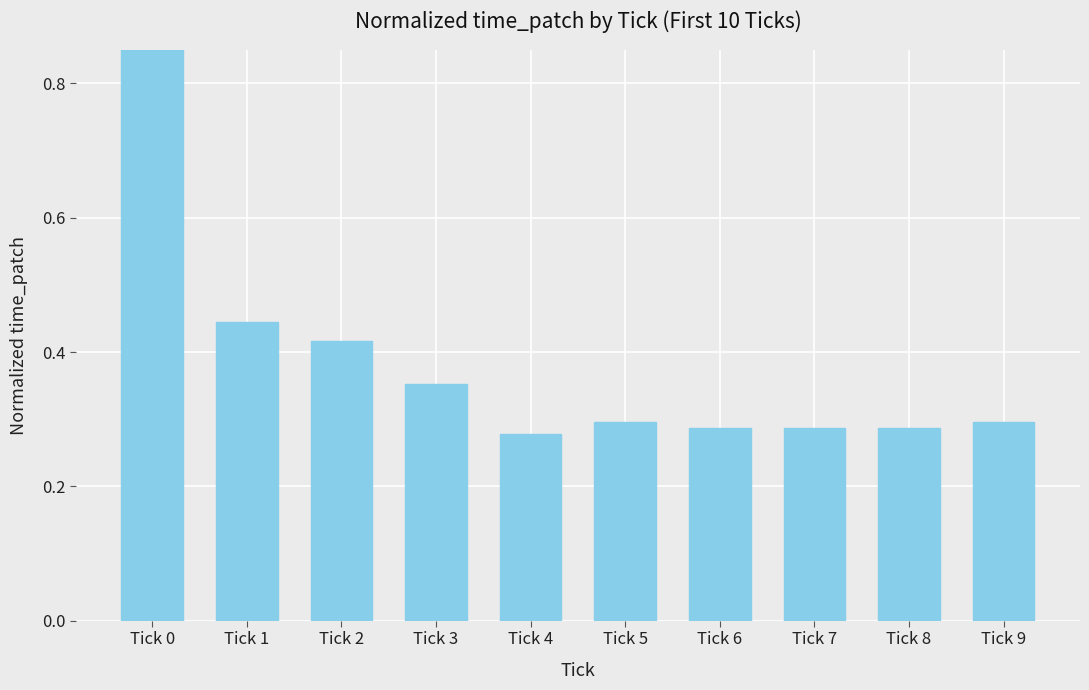

What is the change in value from Tick 0 to Tick 2?

-0.6